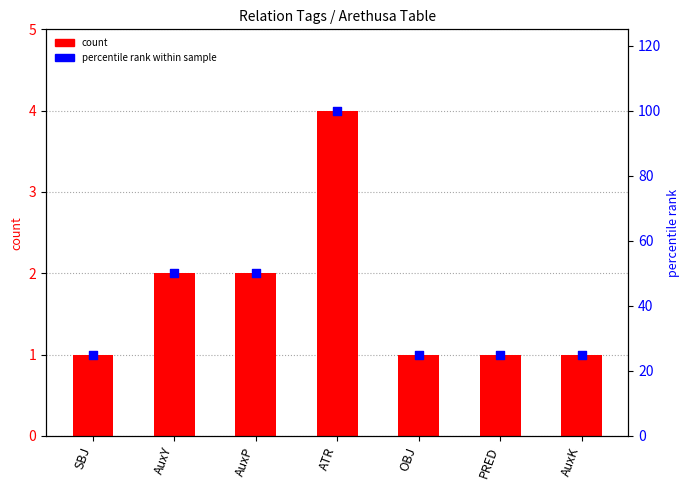

At which category is the sum across all series the highest?

ATR